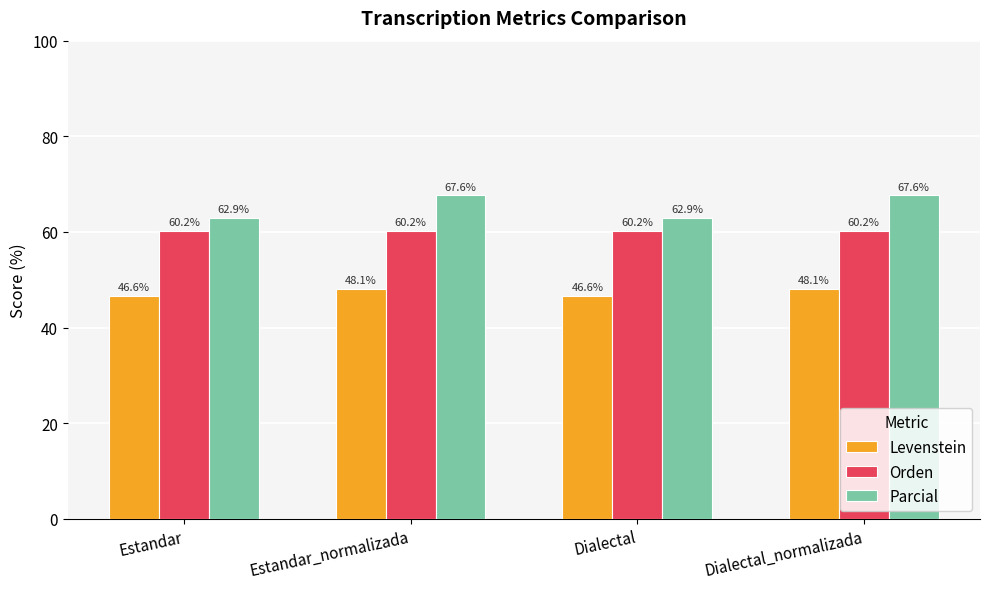

What is the minimum value shown in the chart?

46.6